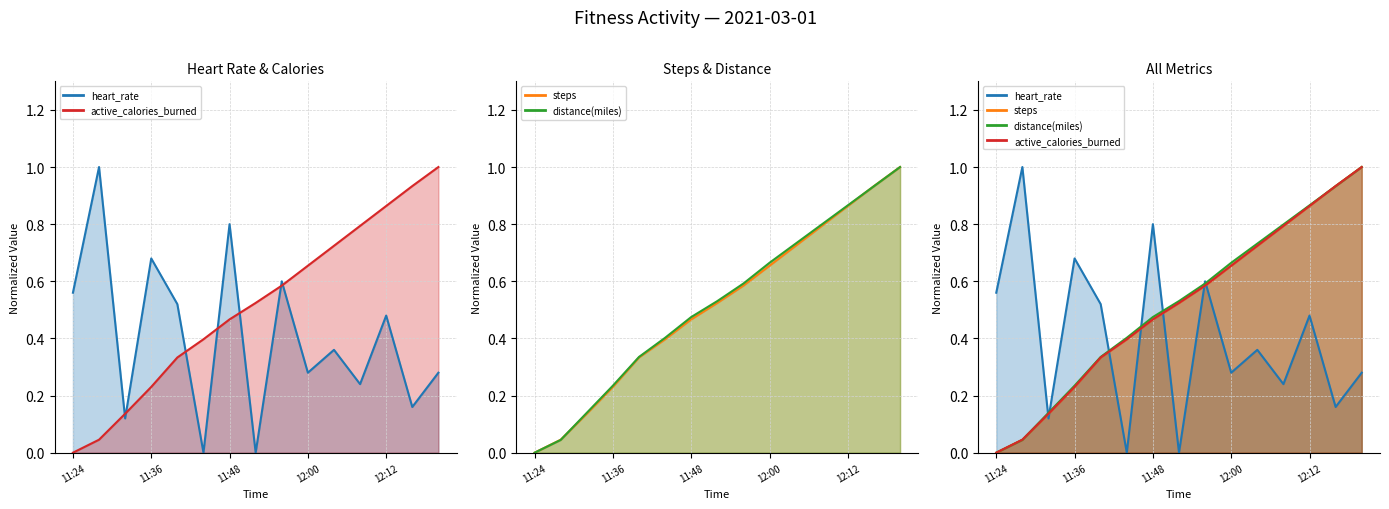

True or false: heart_rate has a value of 1.4 at 11:28.

False